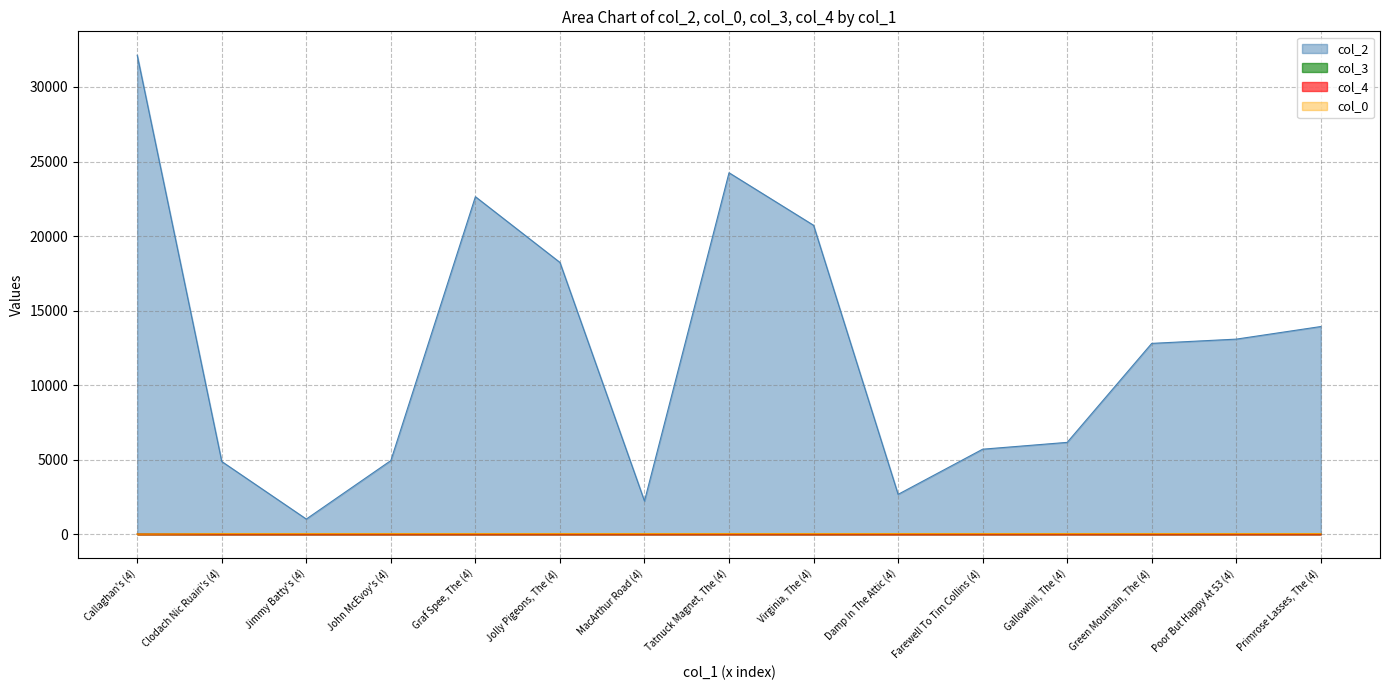

How many lines are shown in the chart?

4